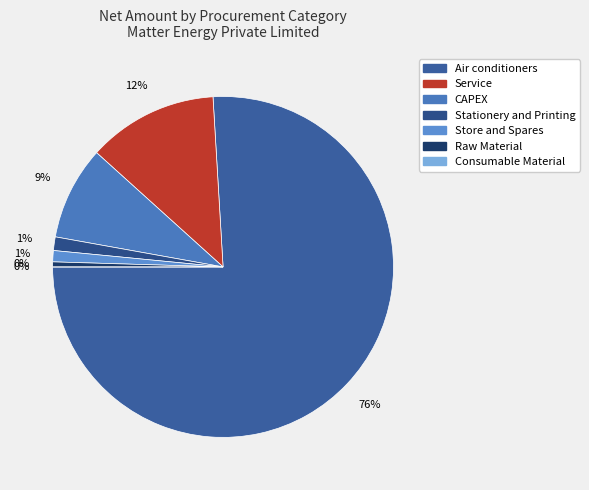

True or false: Stationery and Printing accounts for 1% of the total.

True